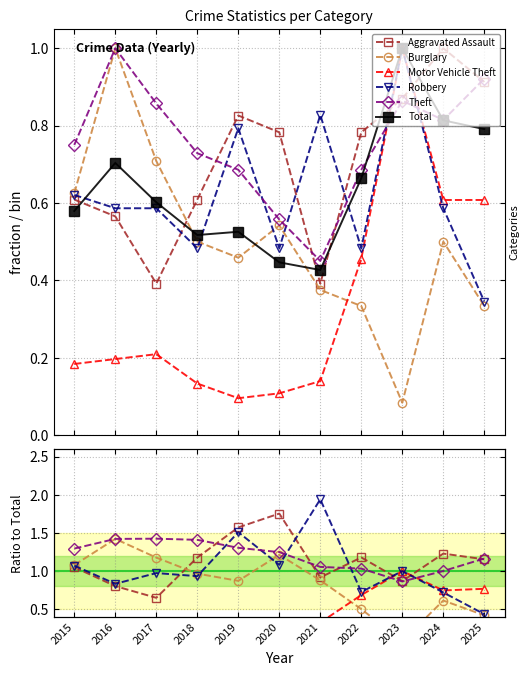

After their last crossing, which series has the higher values: Aggravated Assault or Motor Vehicle Theft?

Aggravated Assault